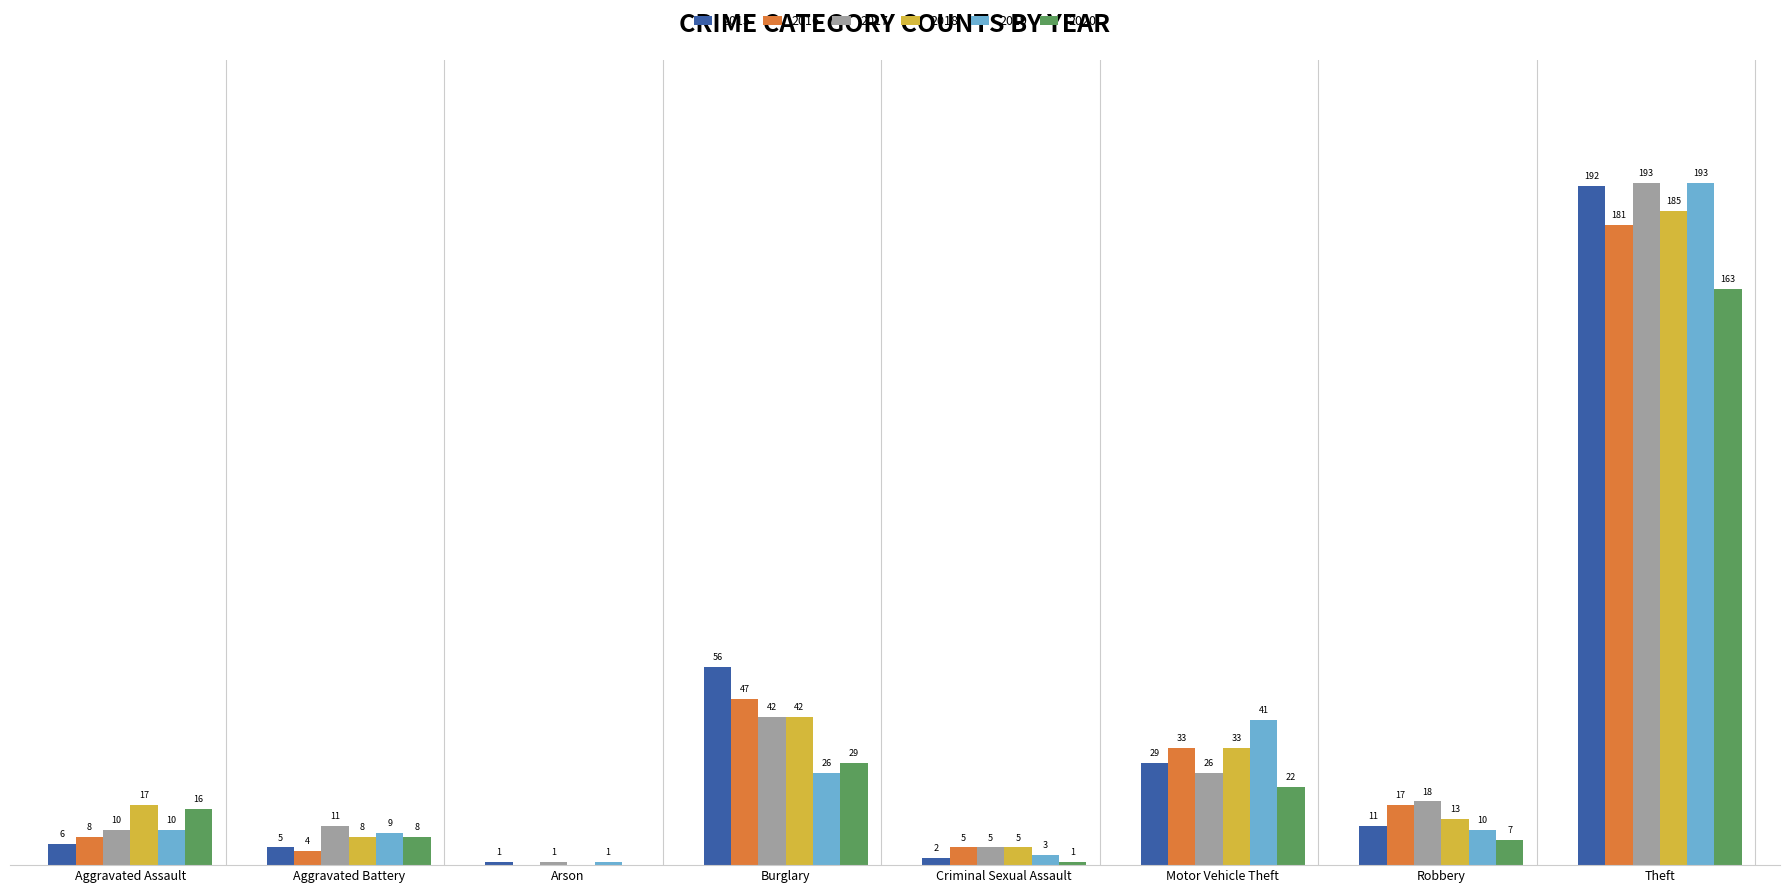

Which label corresponds to the largest value in the chart?

Theft